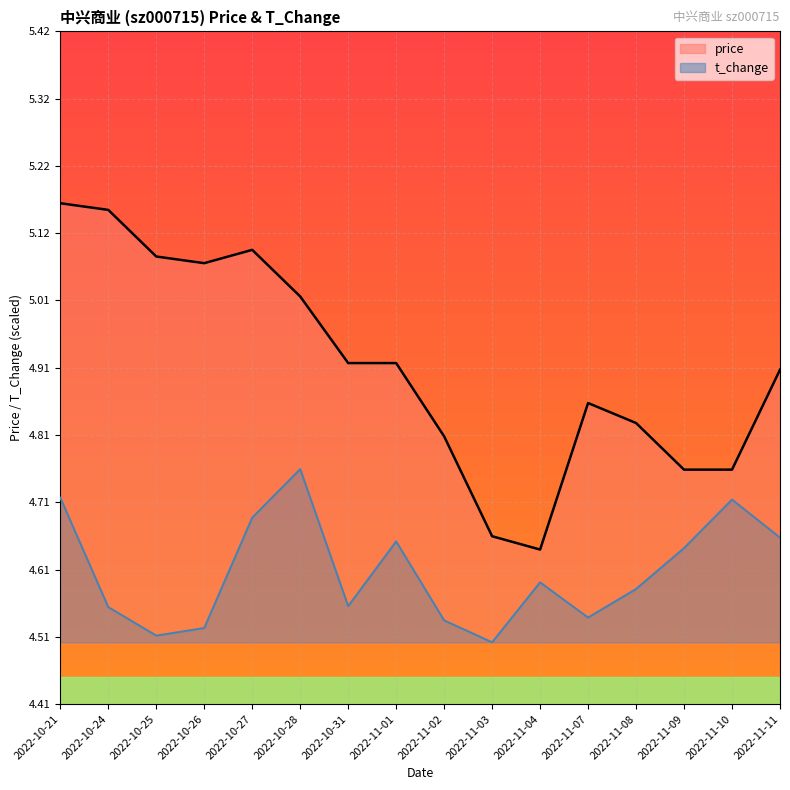

Rank the series by their average value, from highest to lowest.

price, t_change